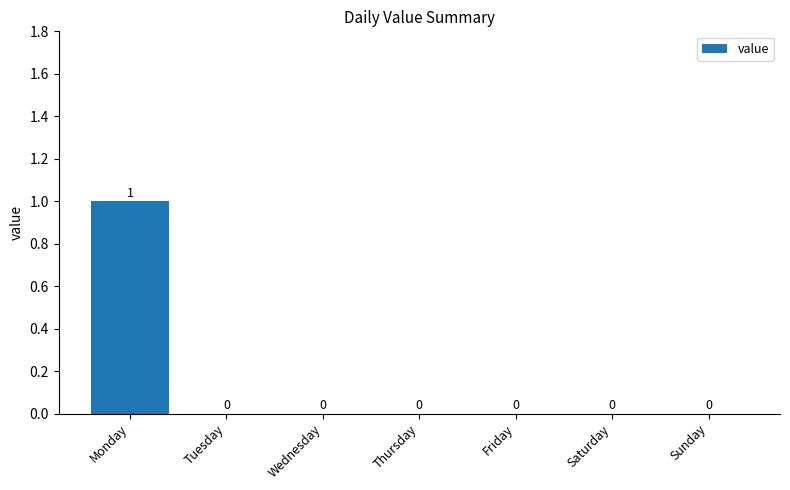

Reading right to left, what are all the values shown in this chart?

0	0	0	0	0	0	1